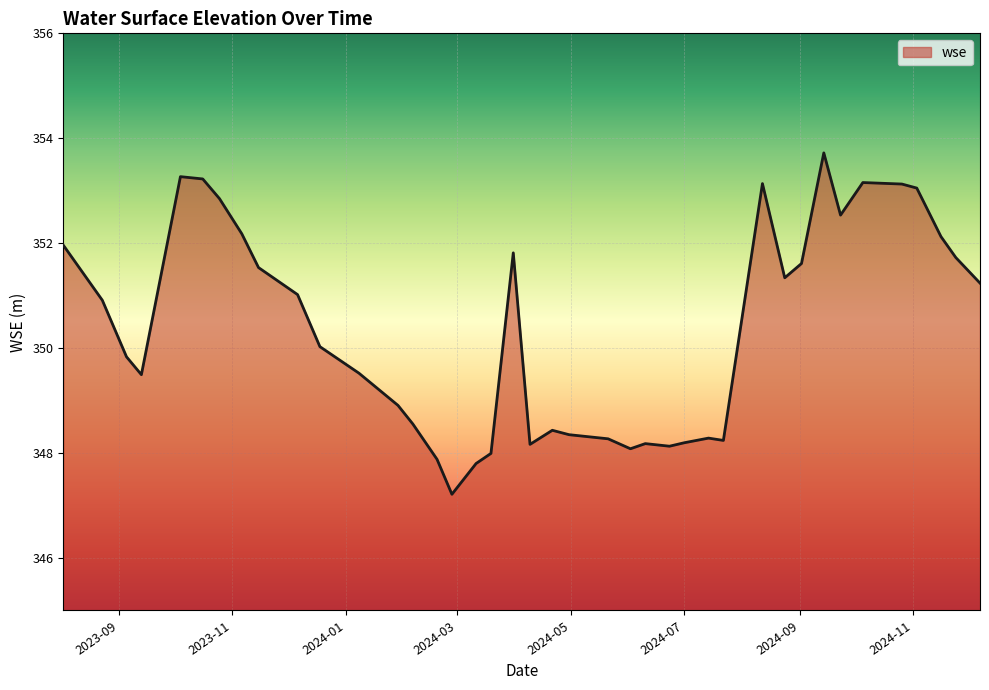

What is the smallest value displayed?

347.2